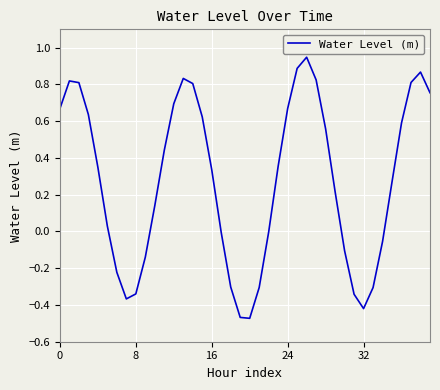

What is the difference between the maximum and minimum values?

1.4